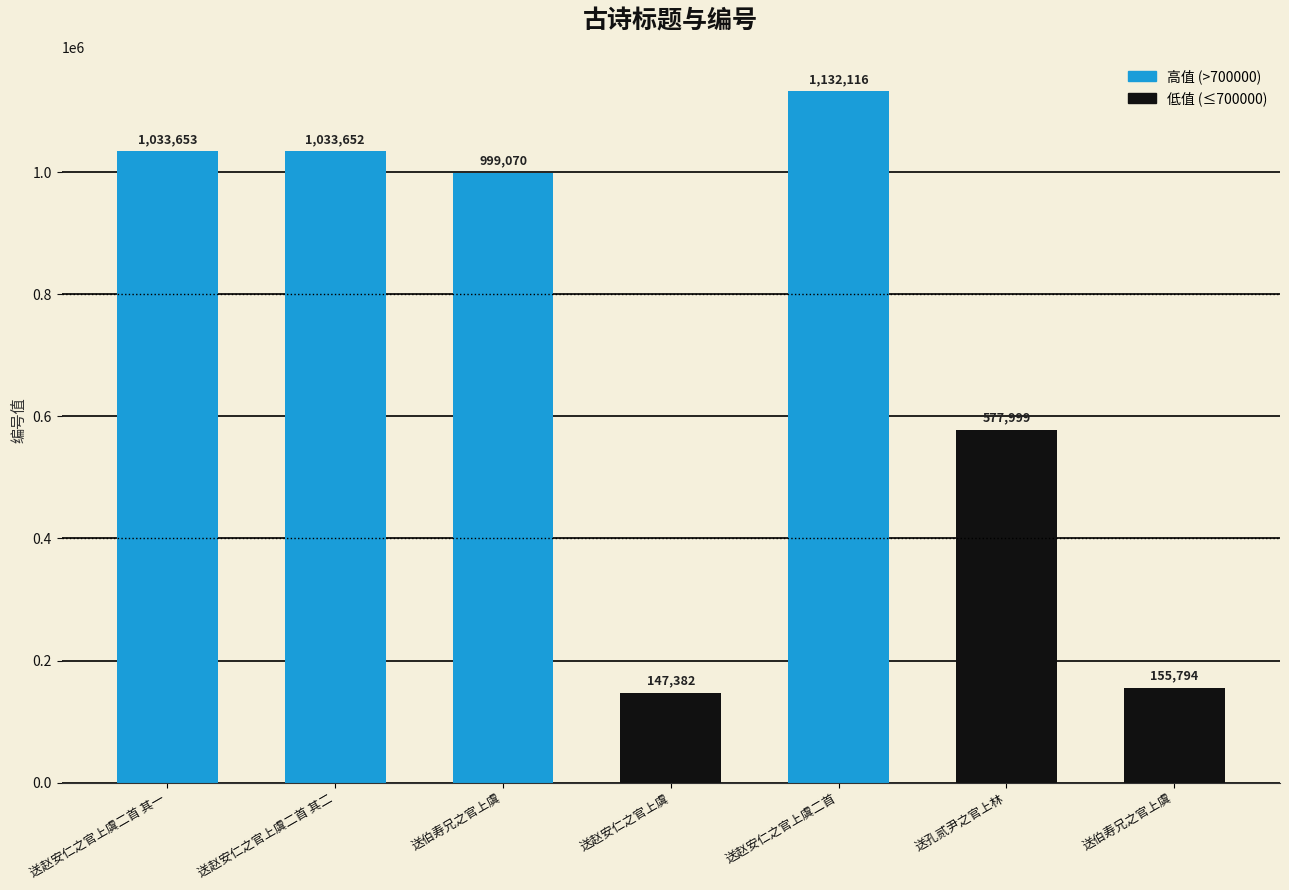

Is it true that the value at 送赵安仁之官上虞二首 is 1132116?

True